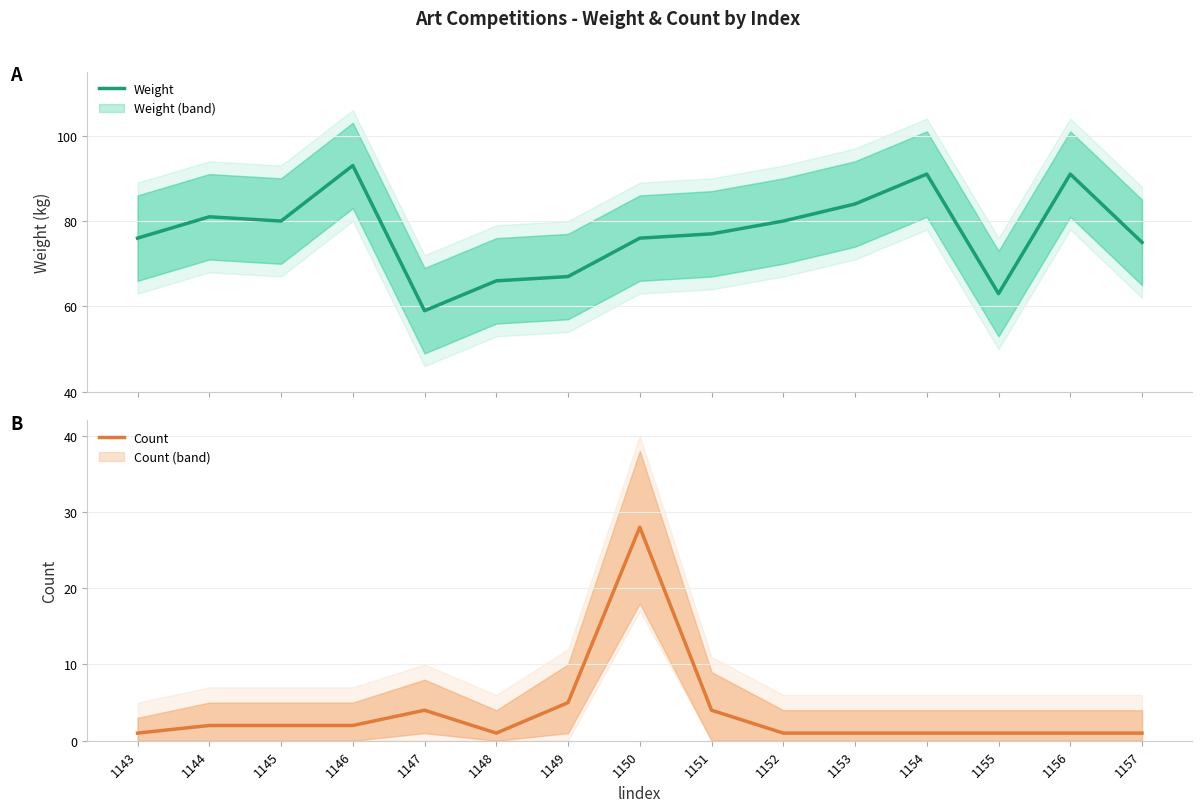

Reading left to right, extract all data points from this chart.

Weight: 76	81	80	93	59	66	67	76	77	80	84	91	63	91	75
Count: 1	2	2	2	4	1	5	28	4	1	1	1	1	1	1